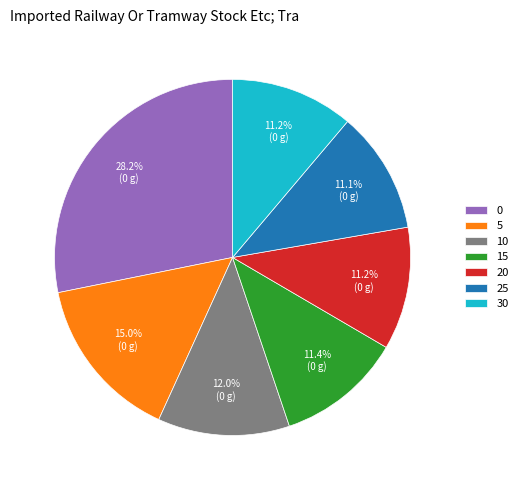

How many segments does this pie chart have?

7